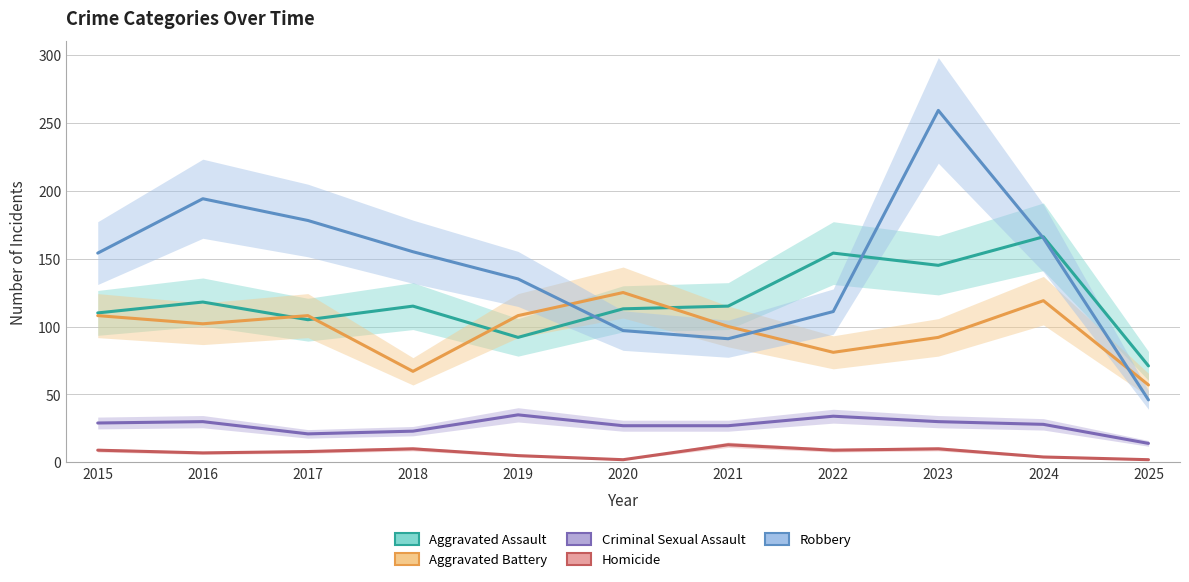

True or false: Aggravated Assault has more than 1 points higher than both neighbors.

True